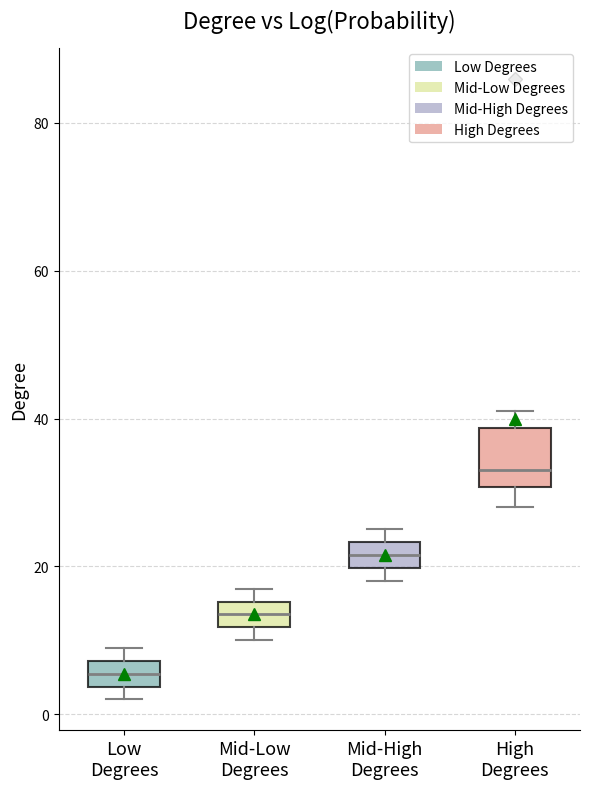

Reading left to right, read every box against the y-axis: the position of its median line, the range the box covers, and the ends of its whiskers. The values are not printed on the chart, so give them approximately, as read against the axis.

Low Degrees: median 6, box 4 to 8, whiskers 2 to 10
Mid-Low Degrees: median 14, box 12 to 16, whiskers 10 to 18
Mid-High Degrees: median 22, box 20 to 24, whiskers 18 to 26
High Degrees: median 34, box 30 to 38, whiskers 28 to 42